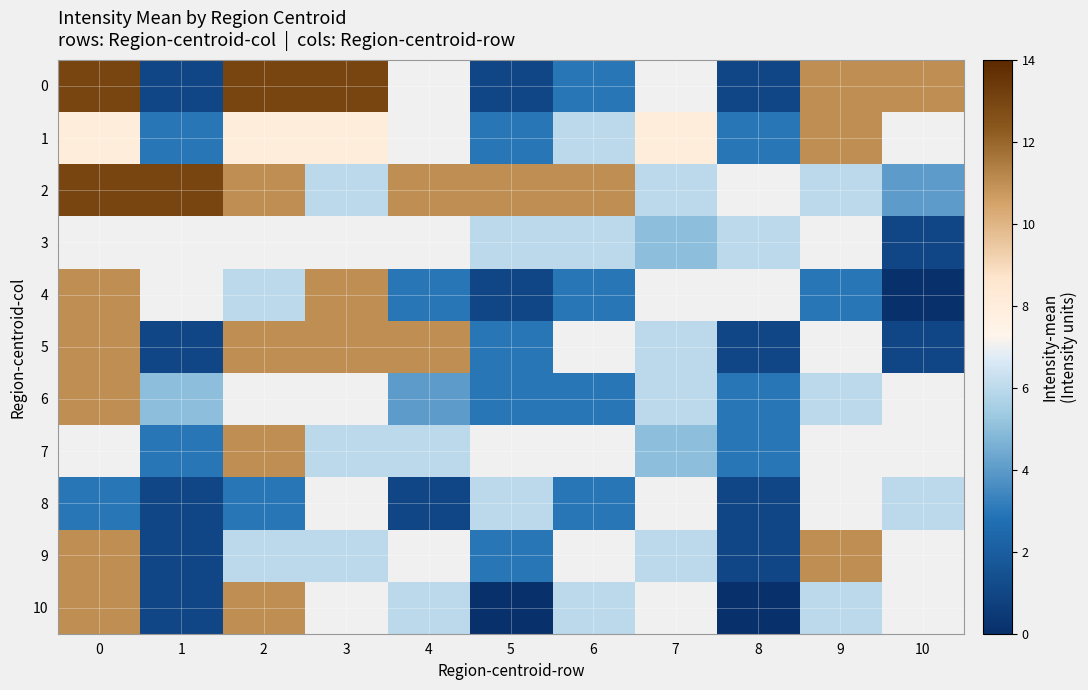

Reading left to right, what are all the values shown in this chart?

0: 0=13	1=1	2=13	3=13	4=7	5=1	6=3	7=7	8=1	9=11	10=11
1: 0=8	1=3	2=8	3=8	4=7	5=3	6=6	7=8	8=3	9=11	10=7
2: 0=13	1=13	2=11	3=6	4=11	5=11	6=11	7=6	8=7	9=6	10=4
3: 0=7	1=7	2=7	3=7	4=7	5=6	6=6	7=5	8=6	9=7	10=1
4: 0=11	1=7	2=6	3=11	4=3	5=1	6=3	7=7	8=7	9=3	10=0
5: 0=11	1=1	2=11	3=11	4=11	5=3	6=7	7=6	8=1	9=7	10=1
6: 0=11	1=5	2=7	3=7	4=4	5=3	6=3	7=6	8=3	9=6	10=7
7: 0=7	1=3	2=11	3=6	4=6	5=7	6=7	7=5	8=3	9=7	10=7
8: 0=3	1=1	2=3	3=7	4=1	5=6	6=3	7=7	8=1	9=7	10=6
9: 0=11	1=1	2=6	3=6	4=7	5=3	6=7	7=6	8=1	9=11	10=7
10: 0=11	1=1	2=11	3=7	4=6	5=0	6=6	7=7	8=0	9=6	10=7